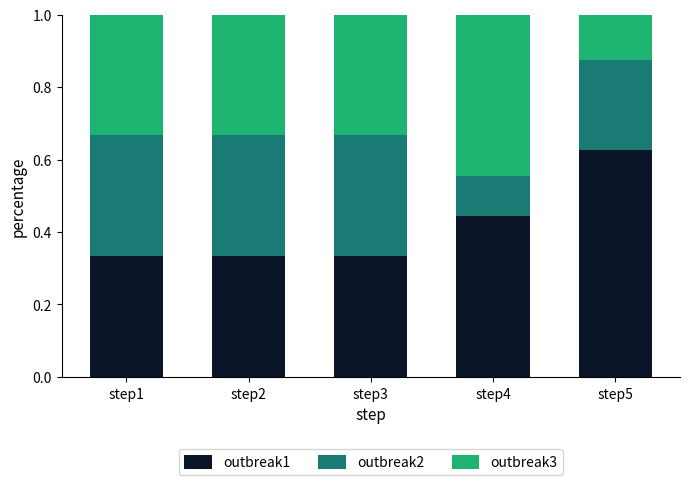

How many data points does each series have?

5